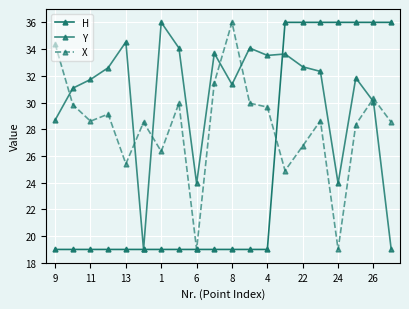

How many categories are shown in the chart?

20